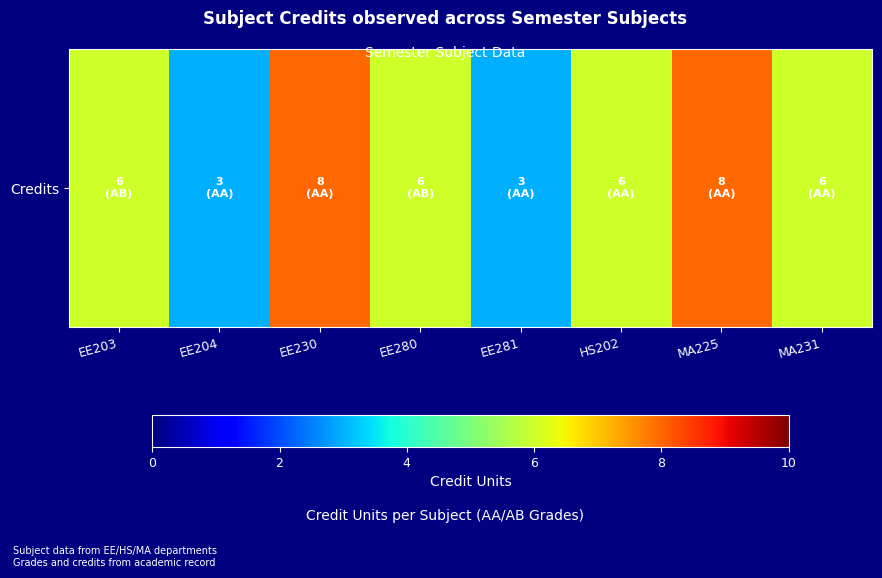

At which category does the chart reach its minimum across all series?

EE204